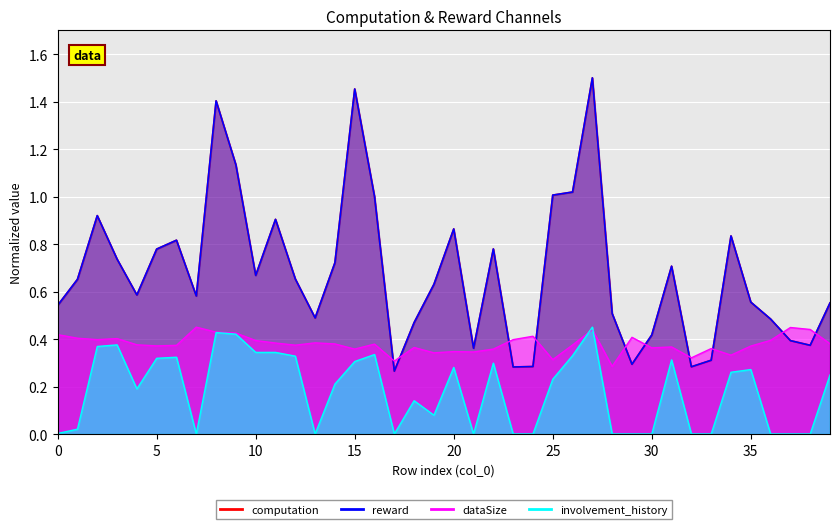

Does the chart display data point markers on the line(s)?

No